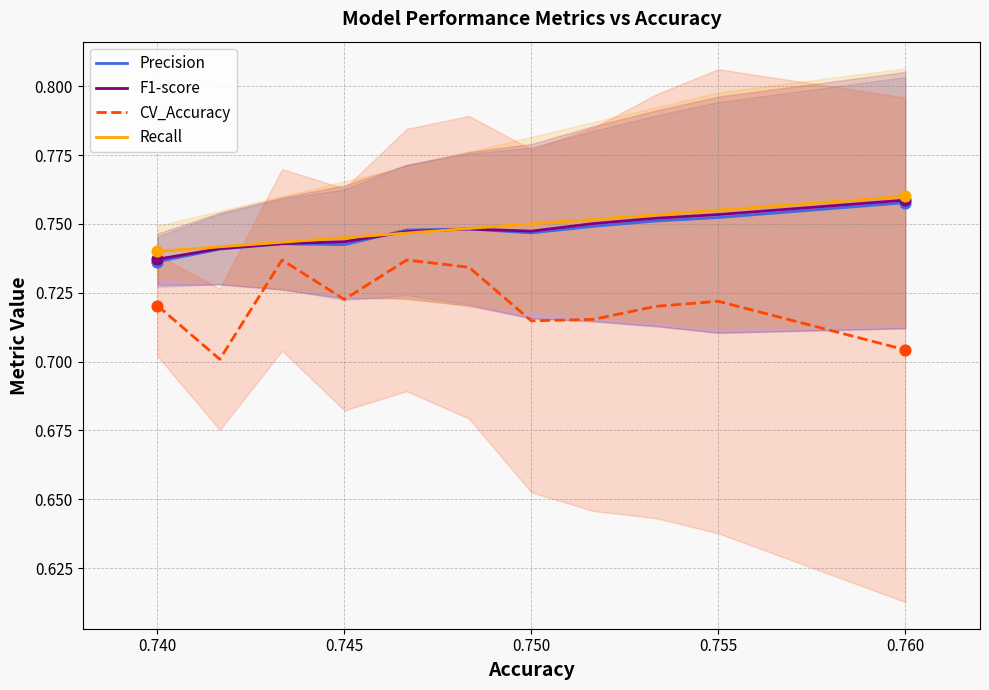

What are all the series names shown in the legend?

Precision, F1-score, CV_Accuracy, Recall